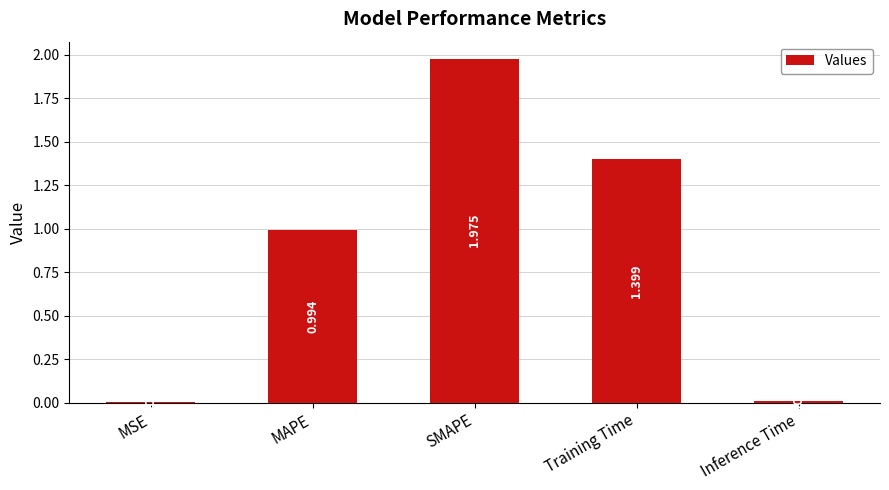

Which category has the highest value across all series?

SMAPE